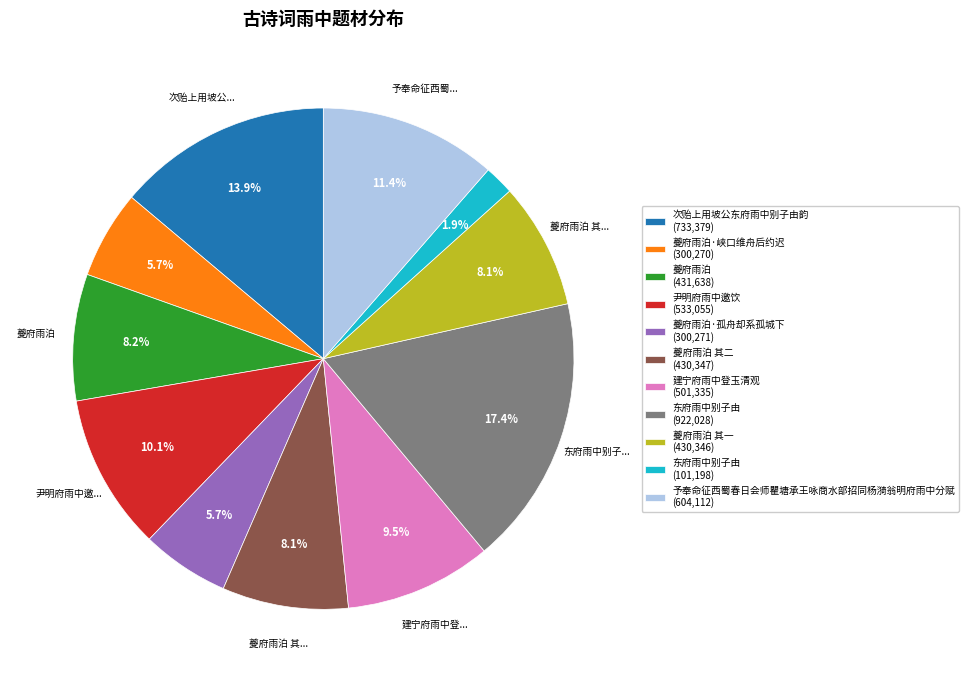

To the nearest percent, what is the average slice percentage?

9%